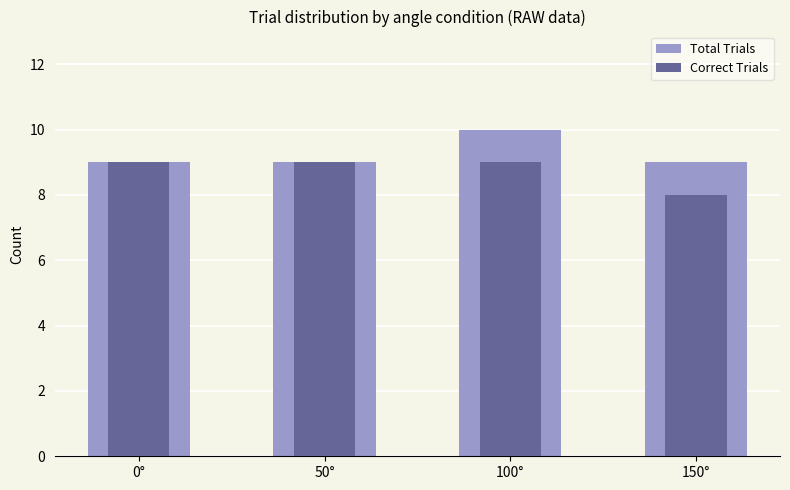

What is the minimum value shown in the chart?

8